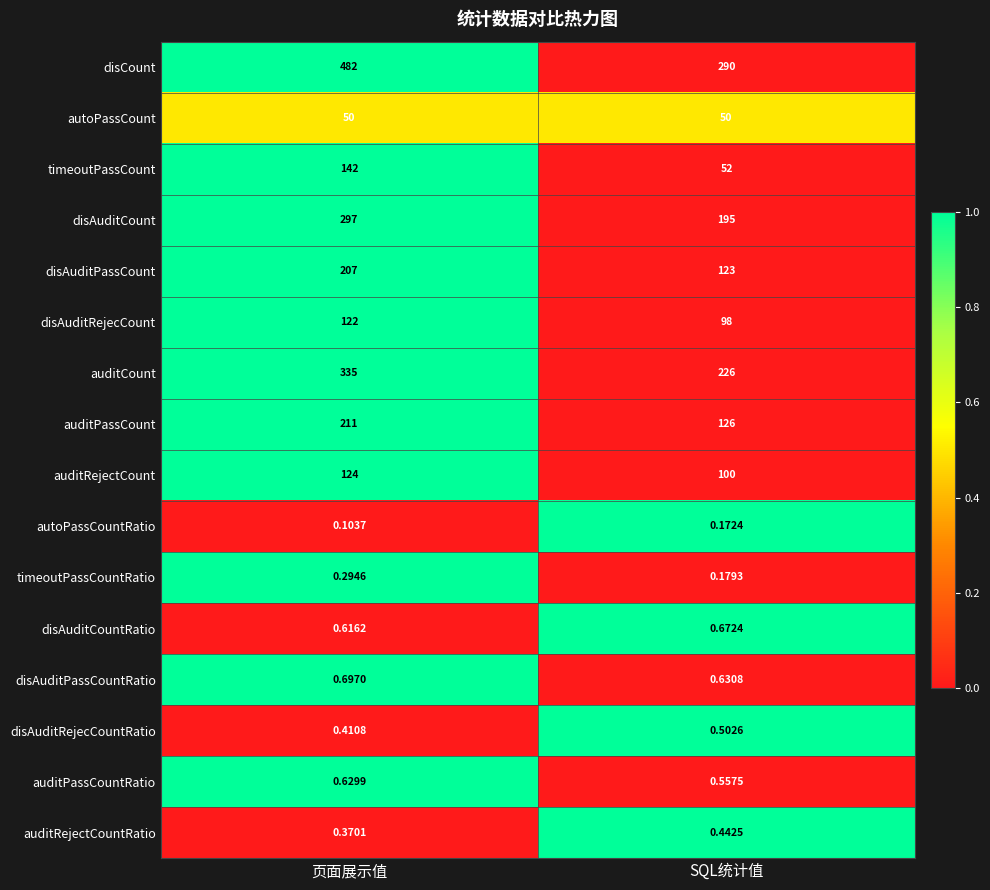

Rank the series by their maximum value, from lowest to highest.

autoPassCountRatio, timeoutPassCountRatio, auditRejectCountRatio, disAuditRejecCountRatio, auditPassCountRatio, disAuditCountRatio, disAuditPassCountRatio, autoPassCount, disAuditRejecCount, auditRejectCount, timeoutPassCount, disAuditPassCount, auditPassCount, disAuditCount, auditCount, disCount